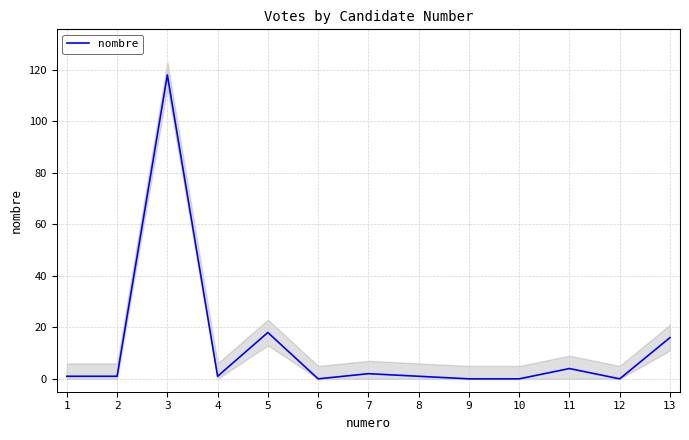

At which label does the data first exceed 1?

3